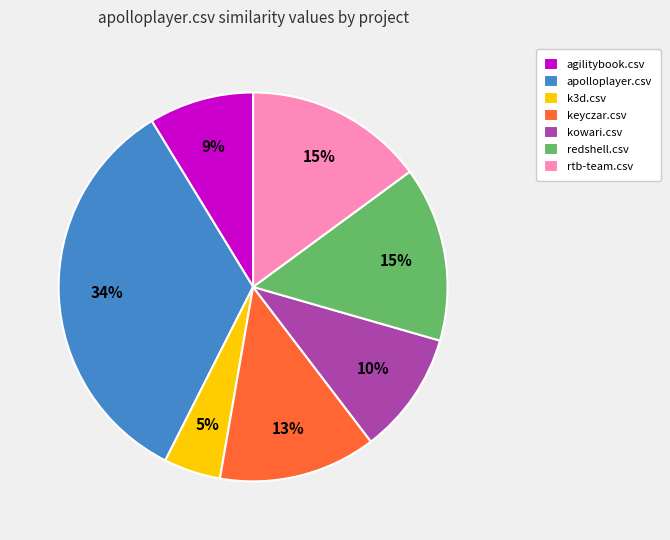

Is it true that agilitybook.csv is 9% of the pie?

True